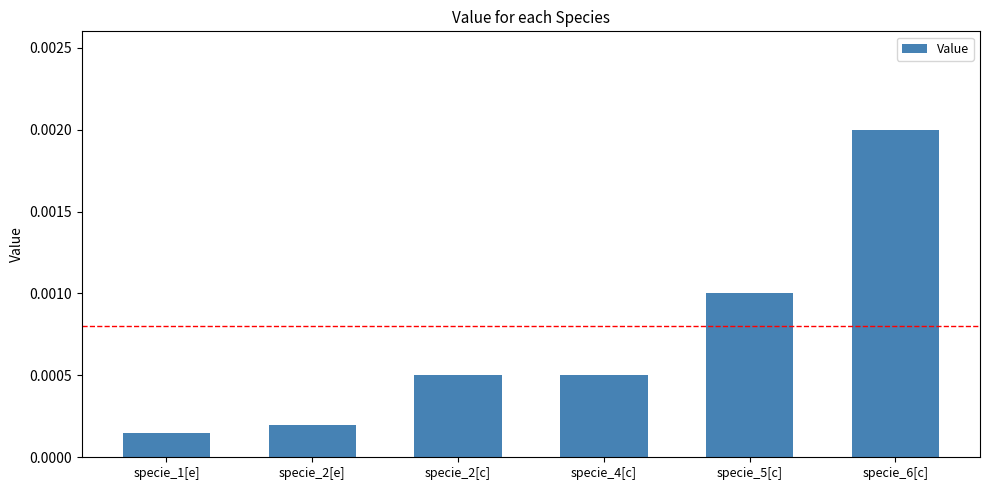

Where is the data nearest to the value 0?

specie_1[e]